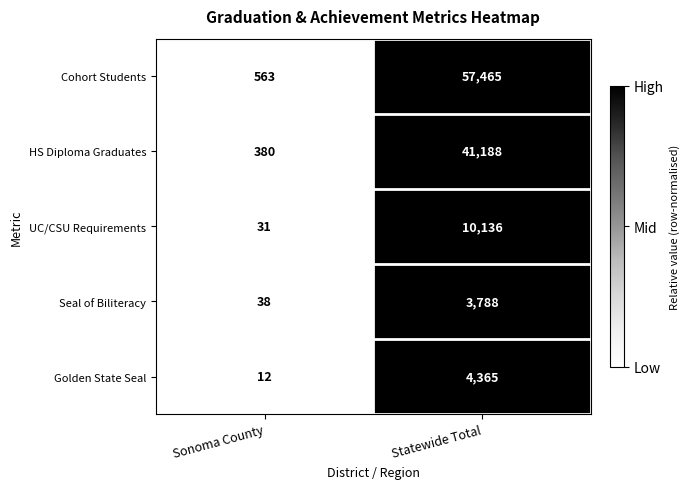

What is the approximate value of Golden State Seal at Statewide Total?

4365